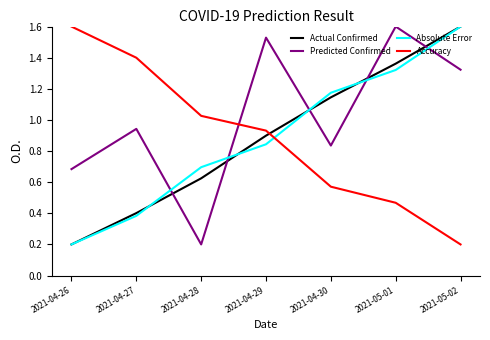

In Predicted Confirmed, how many points are higher than both neighbors (excluding endpoints)?

3